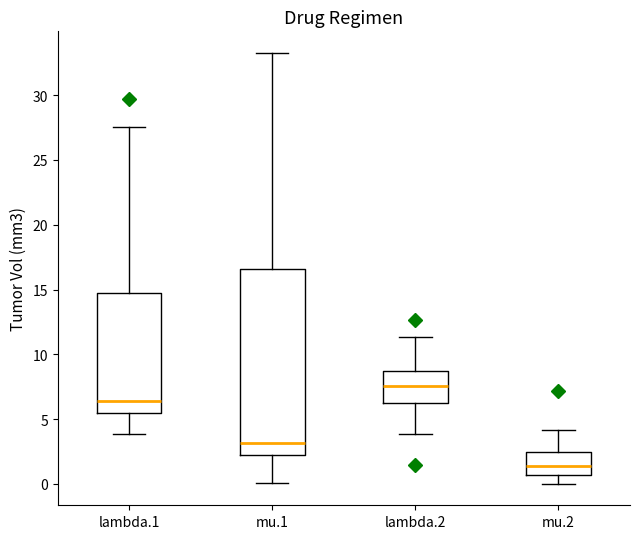

Reading left to right, transcribe this box plot: for each box, give where its median line is, the range the box spans, and where its two whiskers end, as read against the y-axis. The values are not printed on the chart, so give them approximately, as read against the axis.

lambda.1: median 6.5, box 5.5 to 15.0, whiskers 4.0 to 27.5
mu.1: median 3.0, box 2.0 to 16.5, whiskers 0.0 to 33.5
lambda.2: median 7.5, box 6.0 to 8.5, whiskers 4.0 to 11.5
mu.2: median 1.5, box 0.5 to 2.5, whiskers 0.0 to 4.0